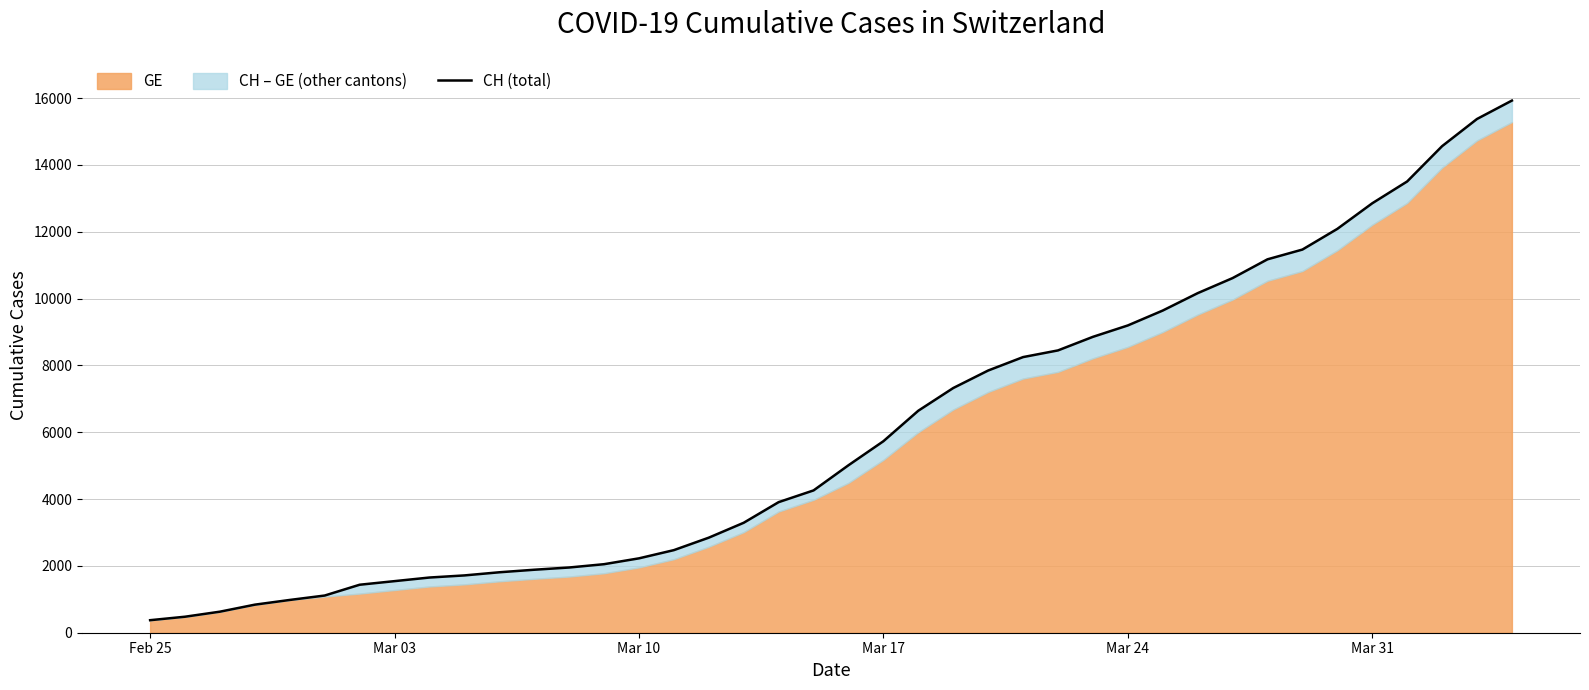

How many lines are shown in the chart?

1